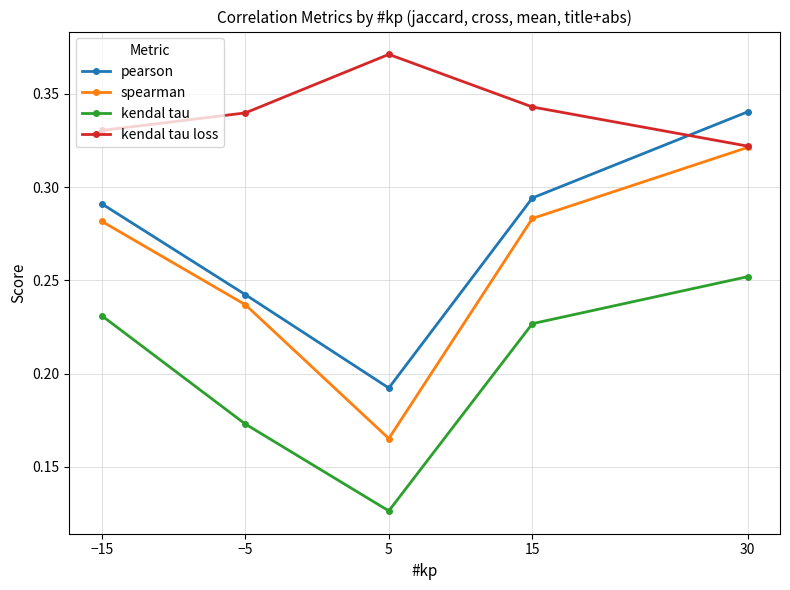

At how many categories does at least one series exceed 0?

5